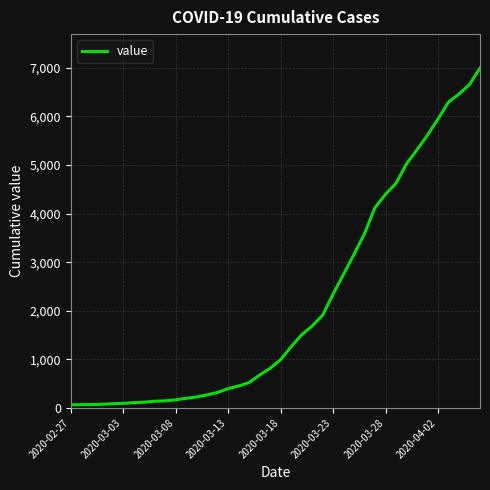

What is the difference between the maximum and minimum values?

6931